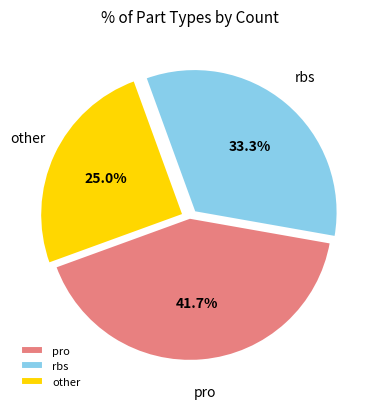

Is it true that pro is 42% of the pie?

True